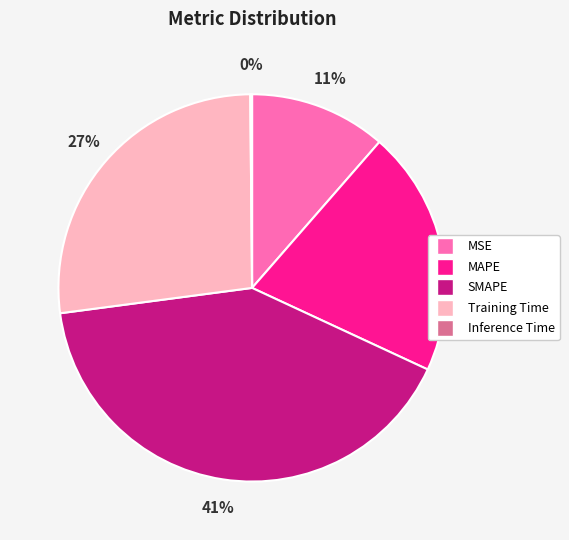

To the nearest percent, what is the average slice percentage?

20%